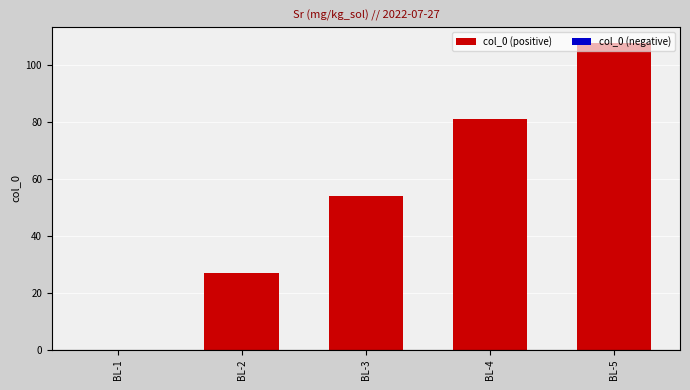

What value does the data have at BL-4, to the nearest 50?

100